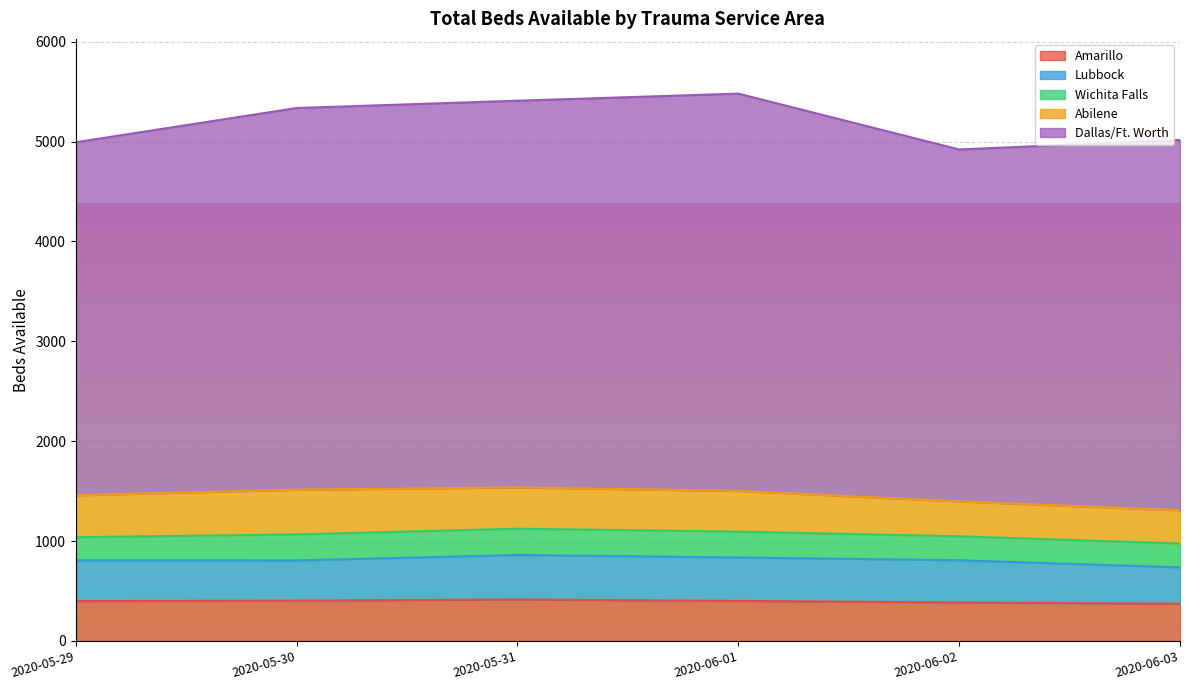

How many lines are shown in the chart?

5